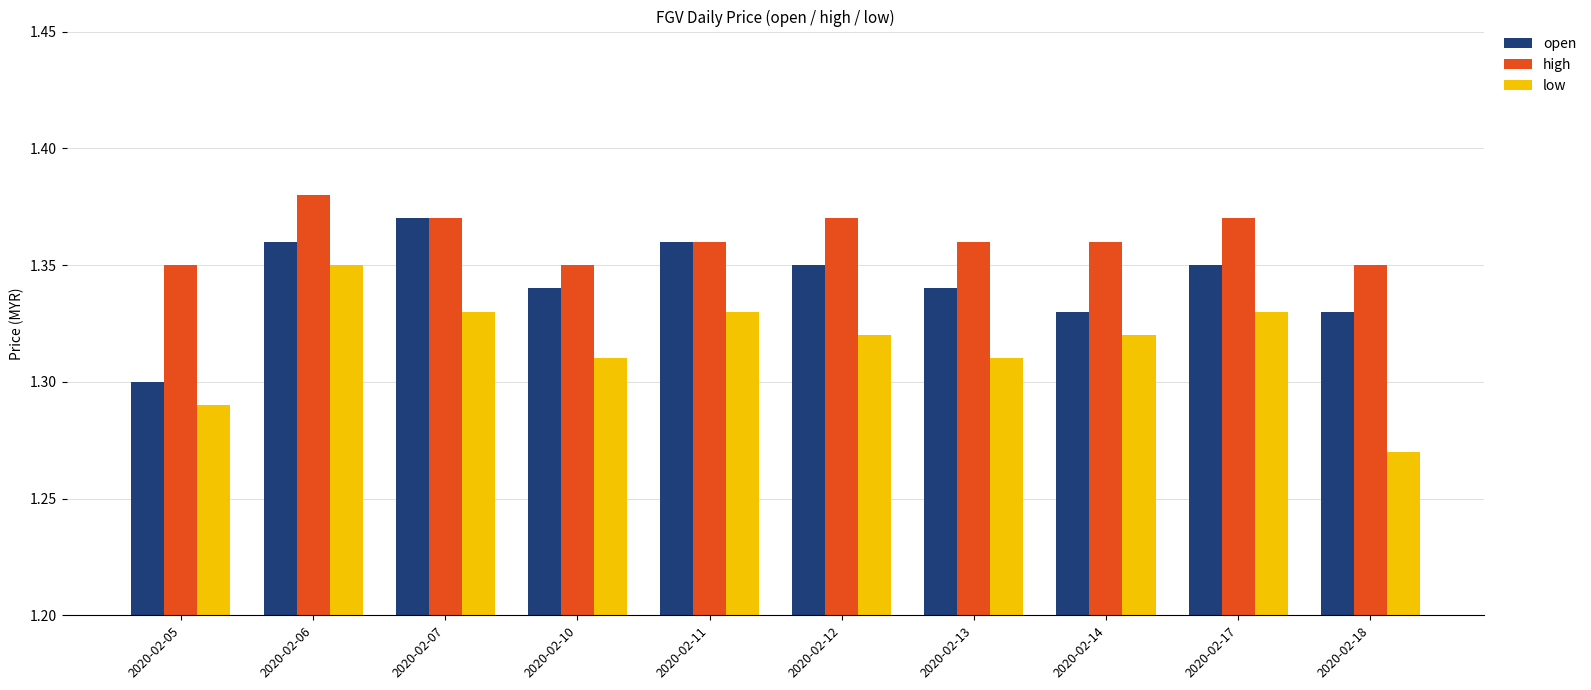

How many groups of bars are there?

10